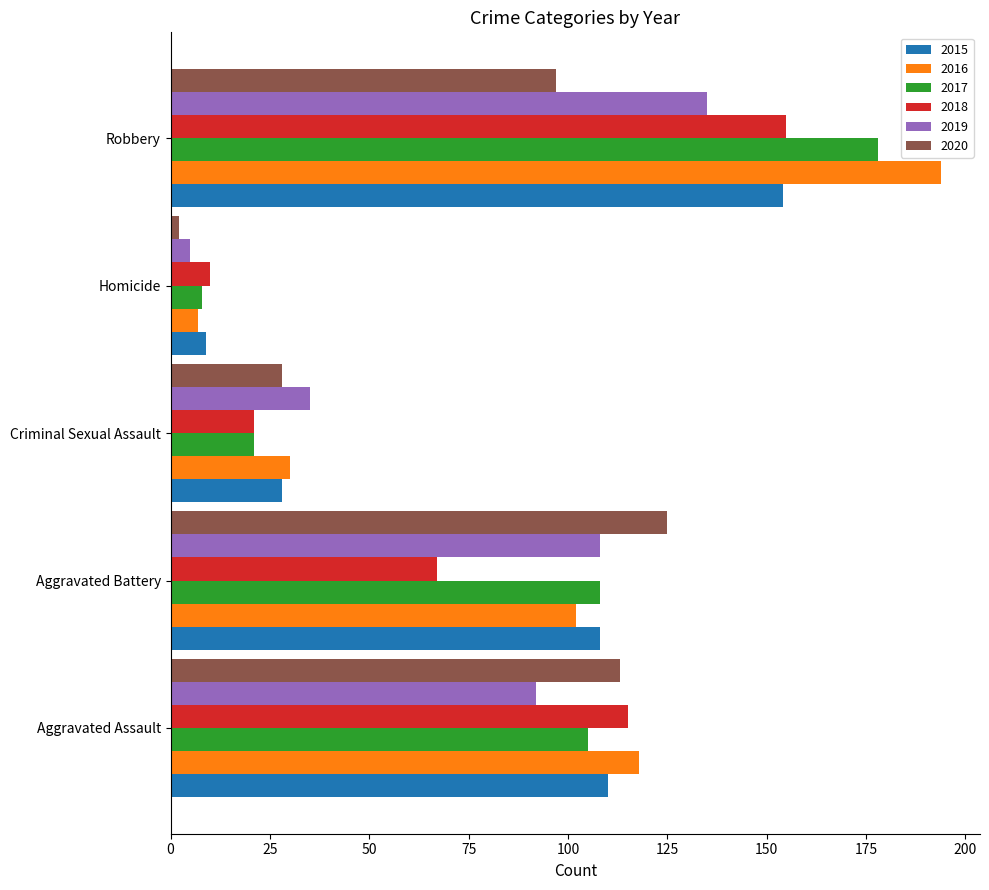

Where is 2015 nearest to the value 81?

Aggravated Battery